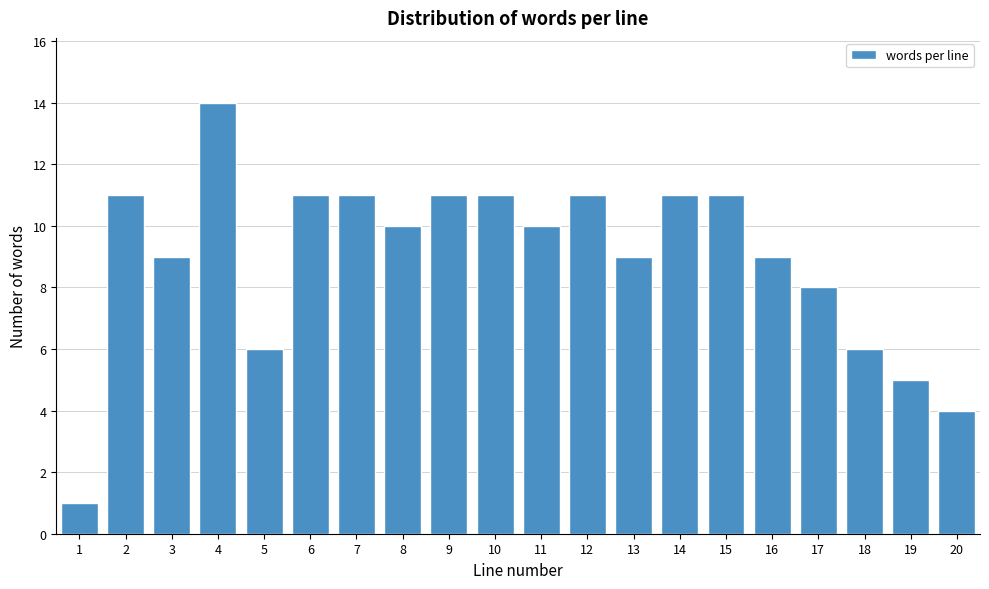

Reading left to right, what are all the values shown in this chart?

1=1	2=11	3=9	4=14	5=6	6=11	7=11	8=10	9=11	10=11	11=10	12=11	13=9	14=11	15=11	16=9	17=8	18=6	19=5	20=4